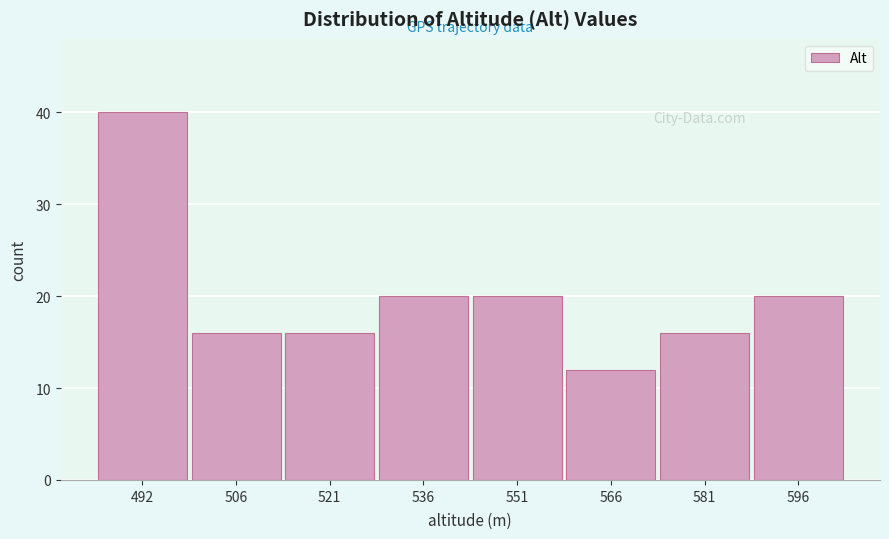

Reading left to right, transcribe all the data shown in this chart.

492=40	506=16	521=16	536=20	551=20	566=12	581=16	596=20